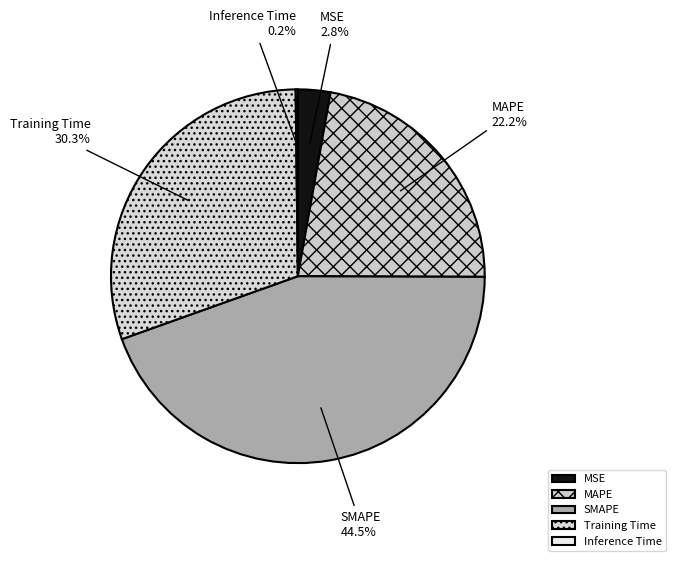

The MSE slice represents 3% of the pie. True or false?

True